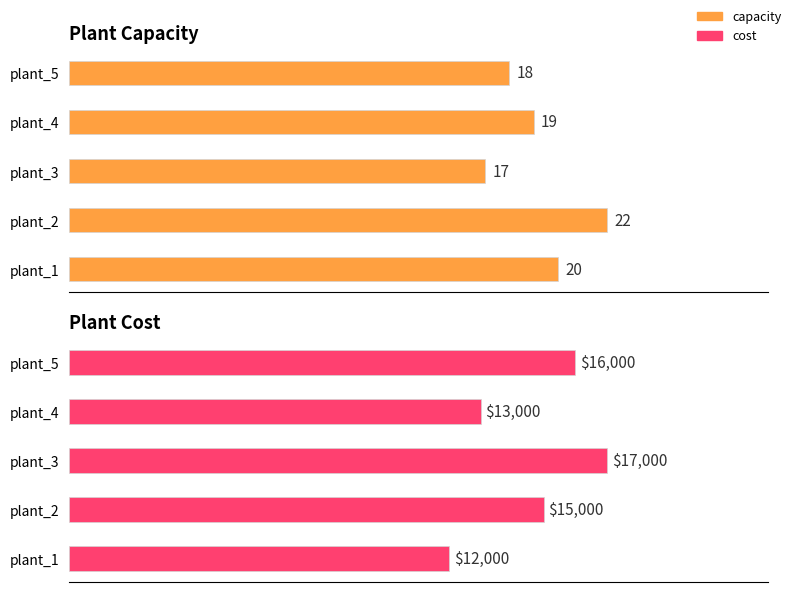

What is the difference between the capacity values at plant_2 and plant_3?

5